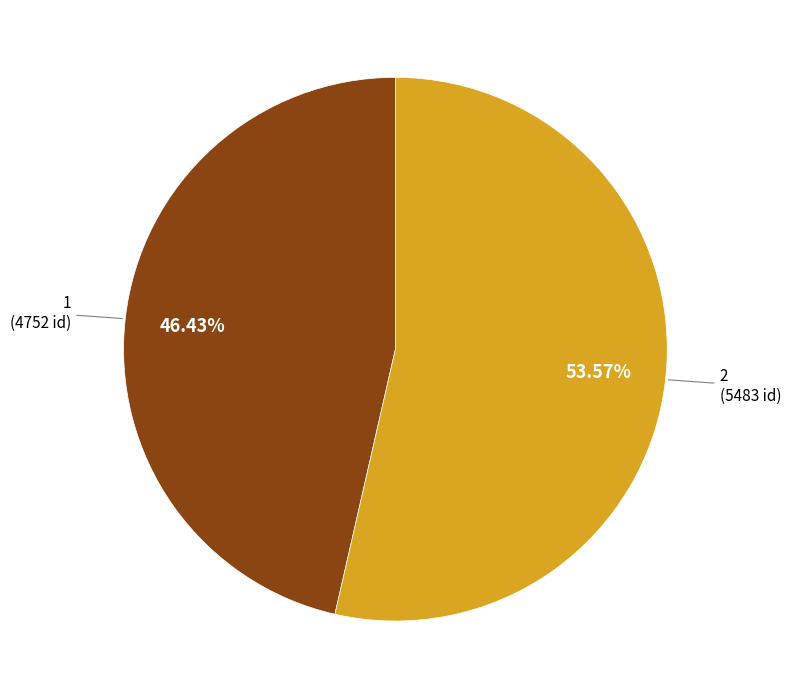

How many segments does this pie chart have?

2